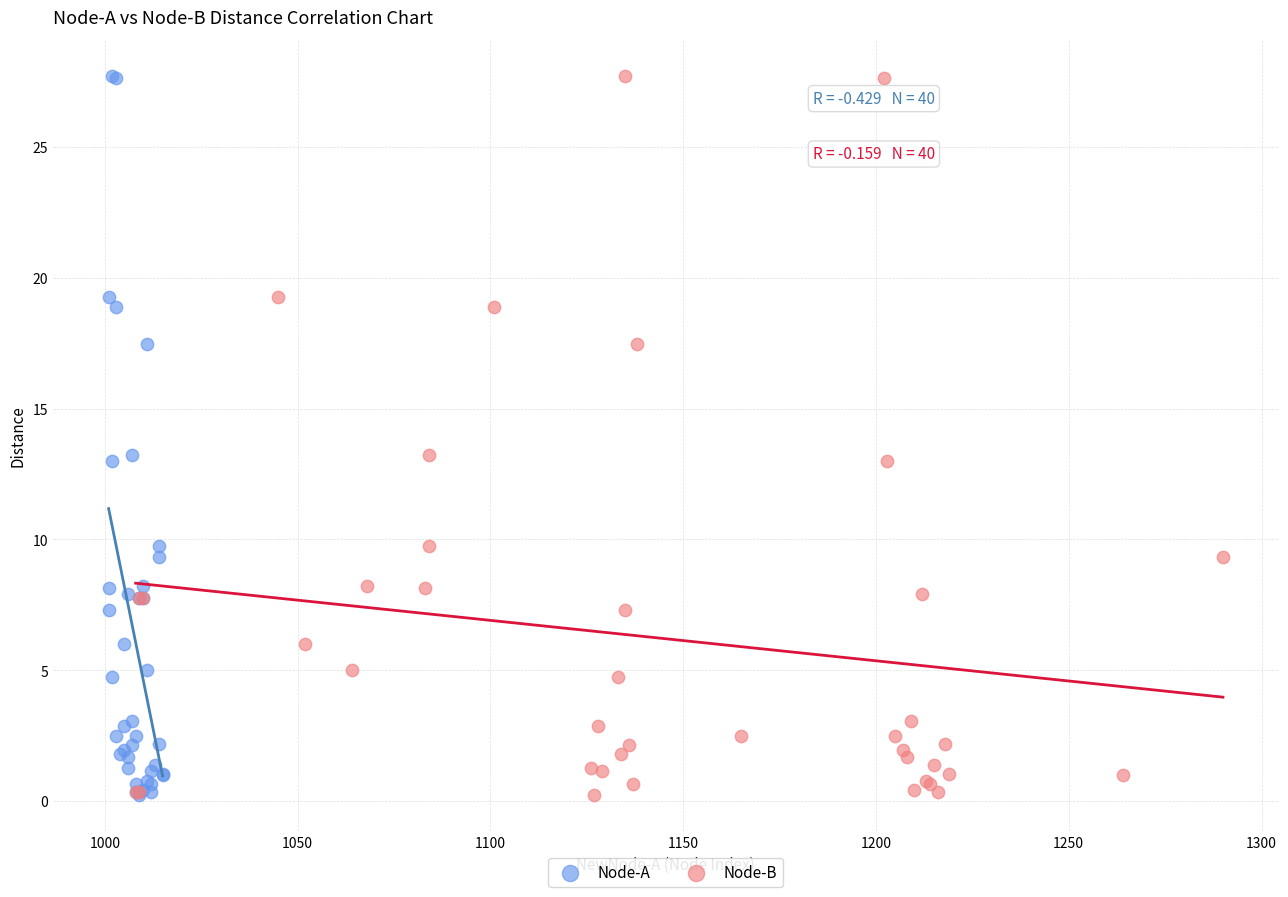

What are all the series names shown in the legend?

Node-A, Node-B